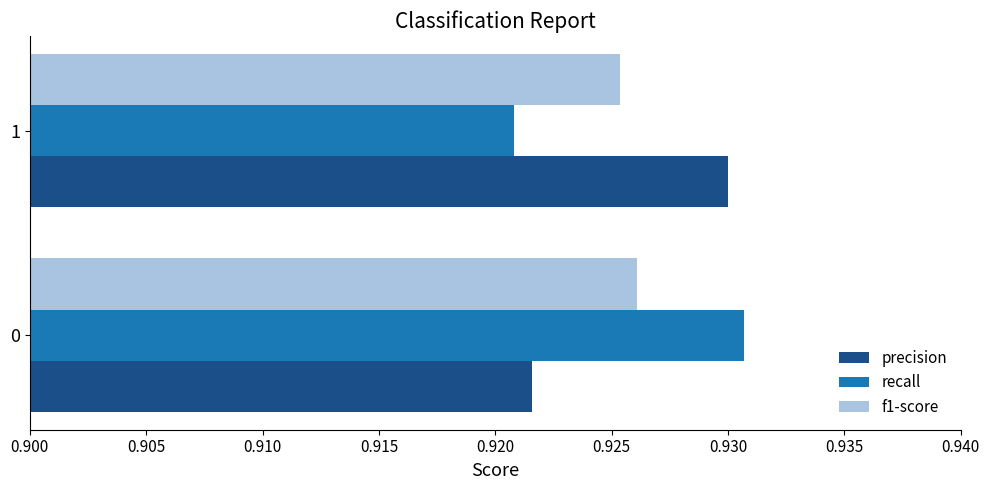

The precision series shows 1.6 at 1. True or false?

False